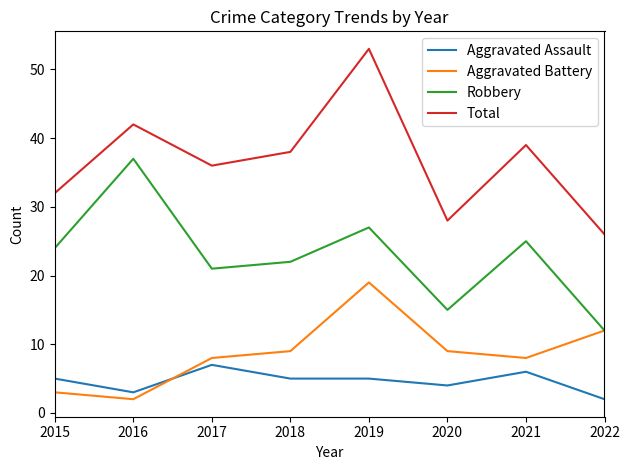

True or false: Total and Aggravated Battery cross at least once.

False